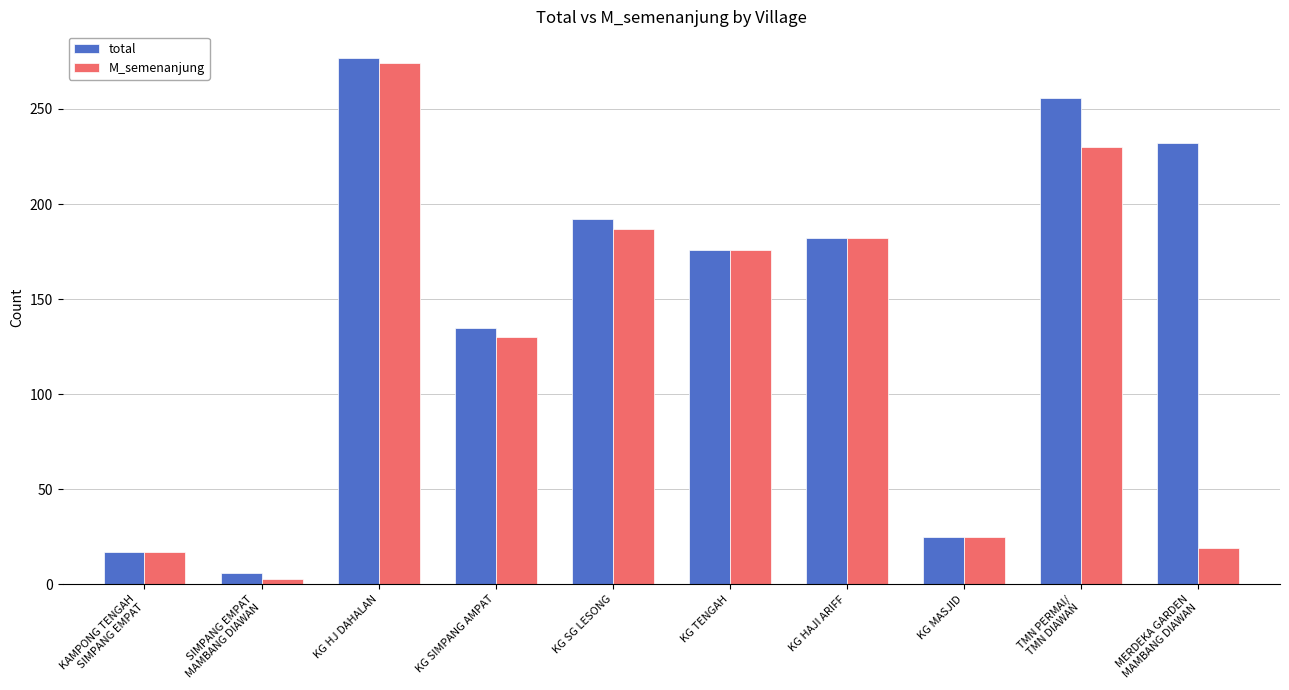

How many bars are there in each group?

2